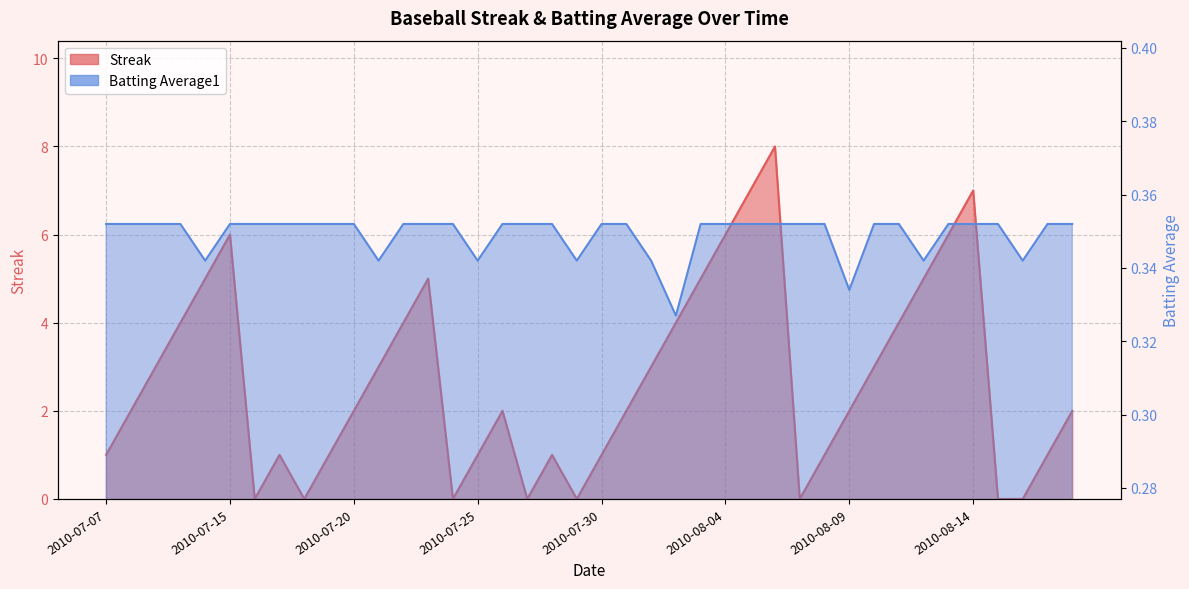

The Streak series shows 1.0 at 2010-07-17. True or false?

True